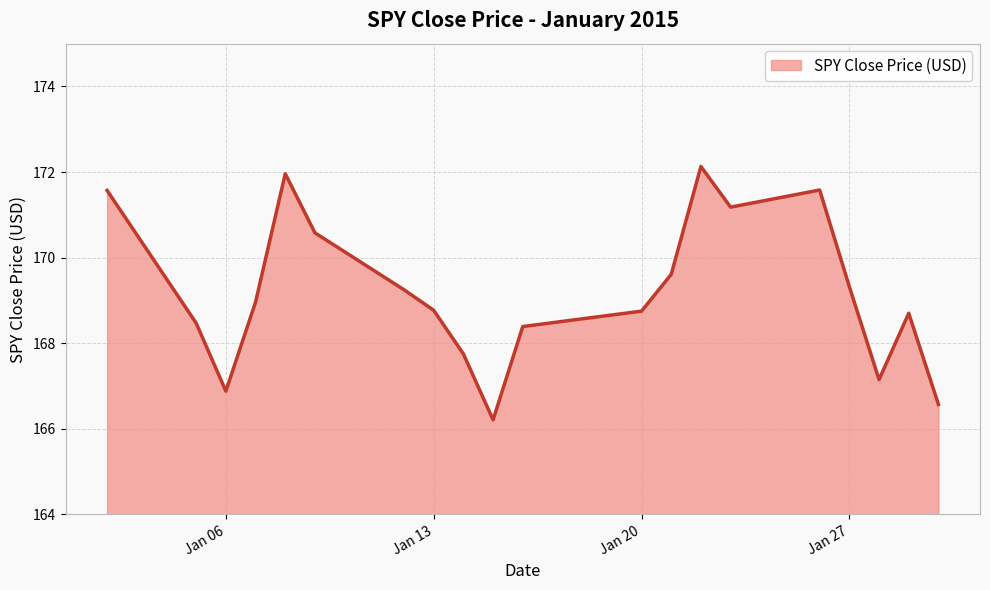

Does the chart display data point markers on the line(s)?

No